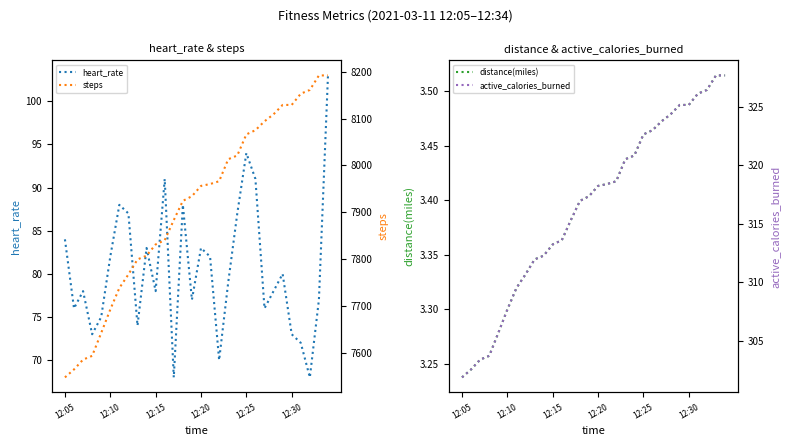

Where is heart_rate nearest to the value 85?

12:05